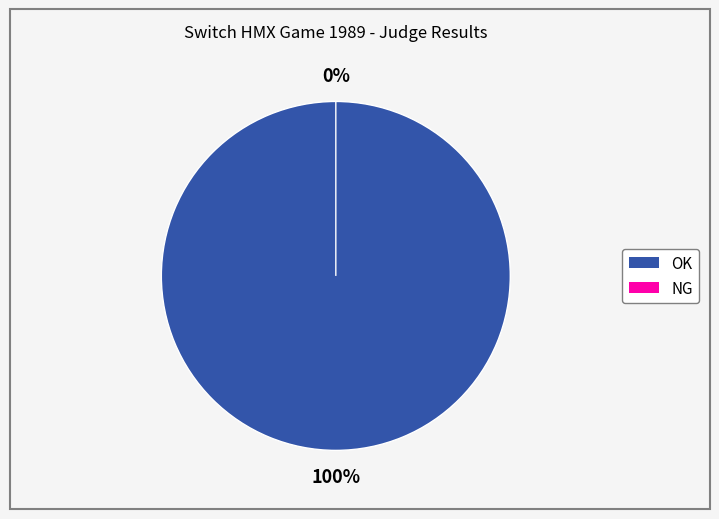

What is the change in value from OK to NG?

-2166